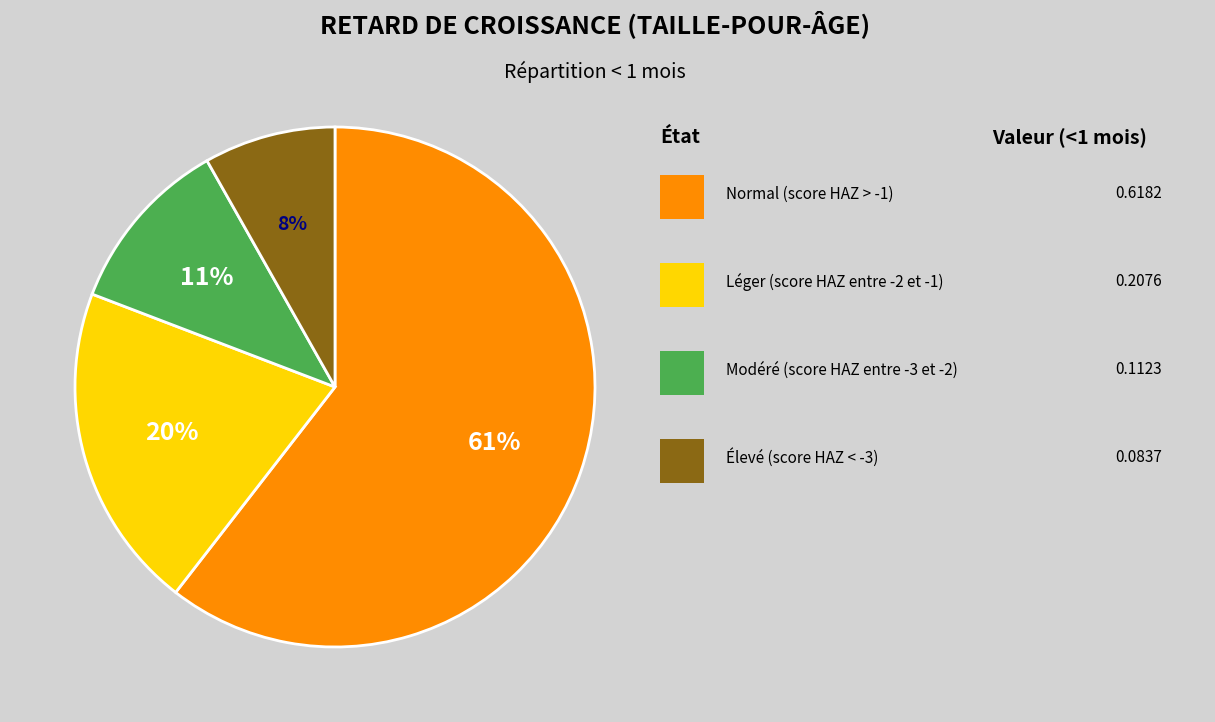

To the nearest percent, what is the average slice percentage?

25%